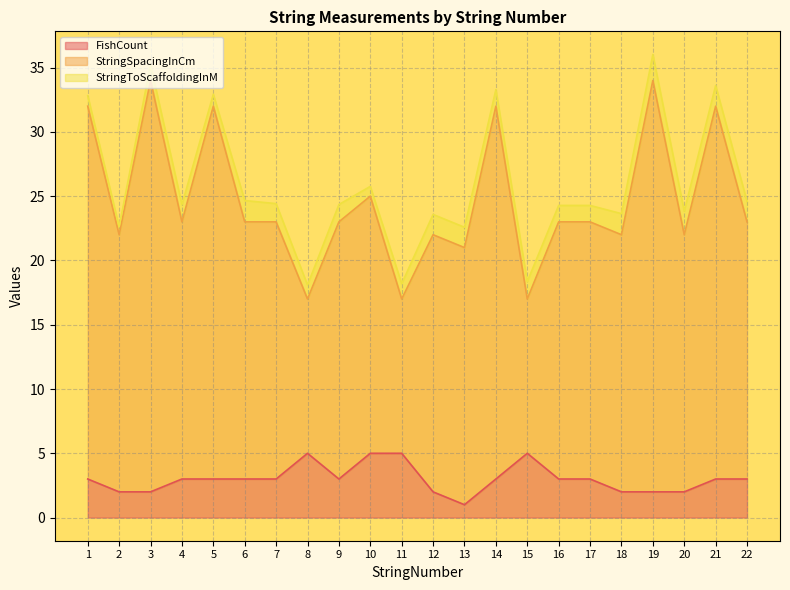

Which series has the widest spread of values?

StringSpacingInCm